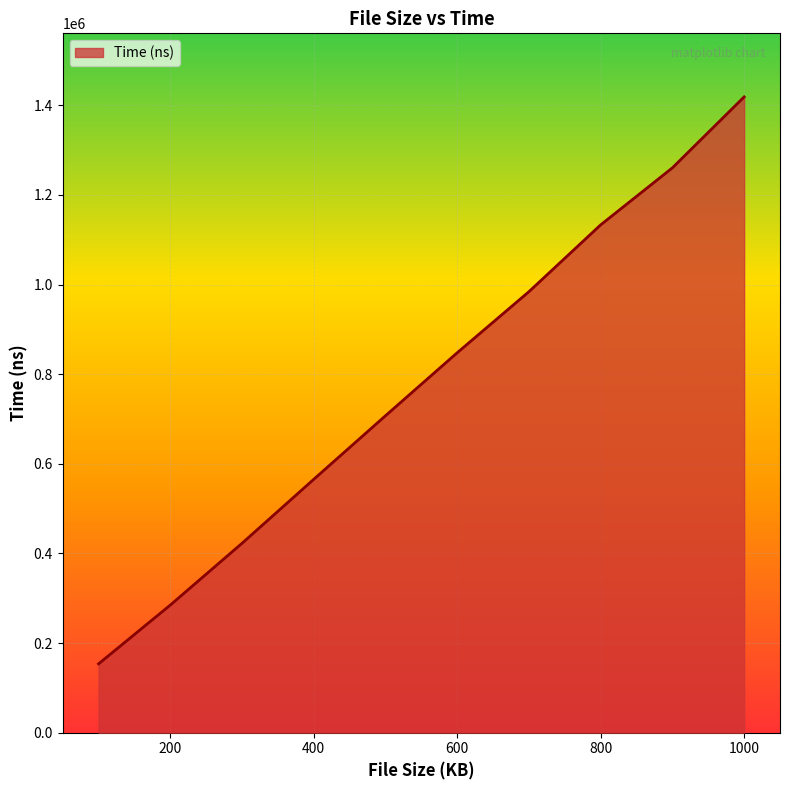

What is the difference between the maximum and minimum values?

1265152